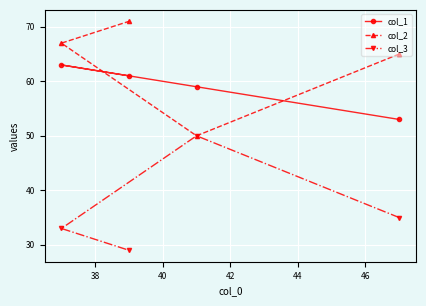

What is the value of the col_1 point at the 3rd from the left?

59